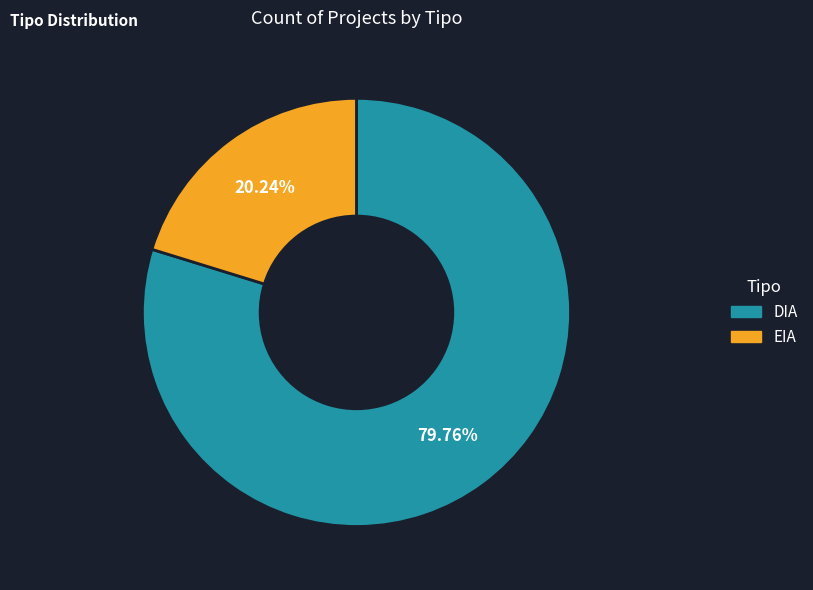

Count the number of slices in the pie.

2